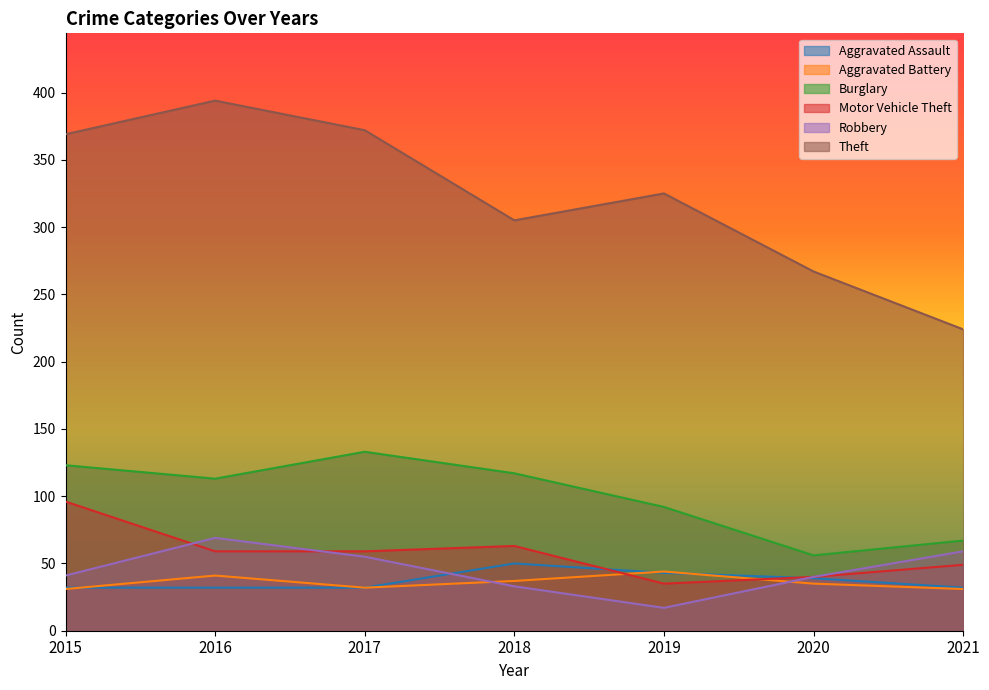

The value of Robbery at 2020 is 40. True or false?

True